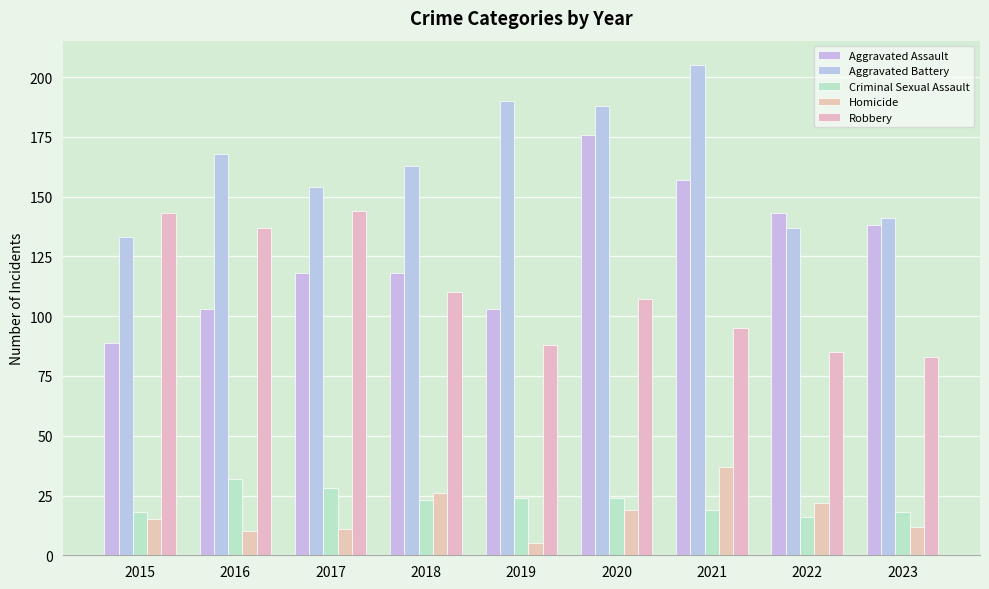

What is the value of the Homicide bar at the 1st from the left?

15